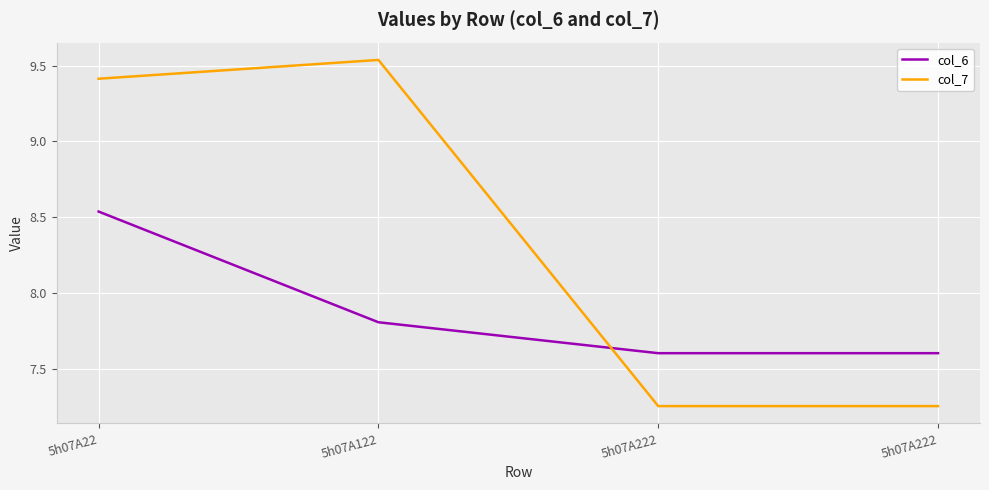

The value of col_6 at 5h07A222 is 11.5. True or false?

False